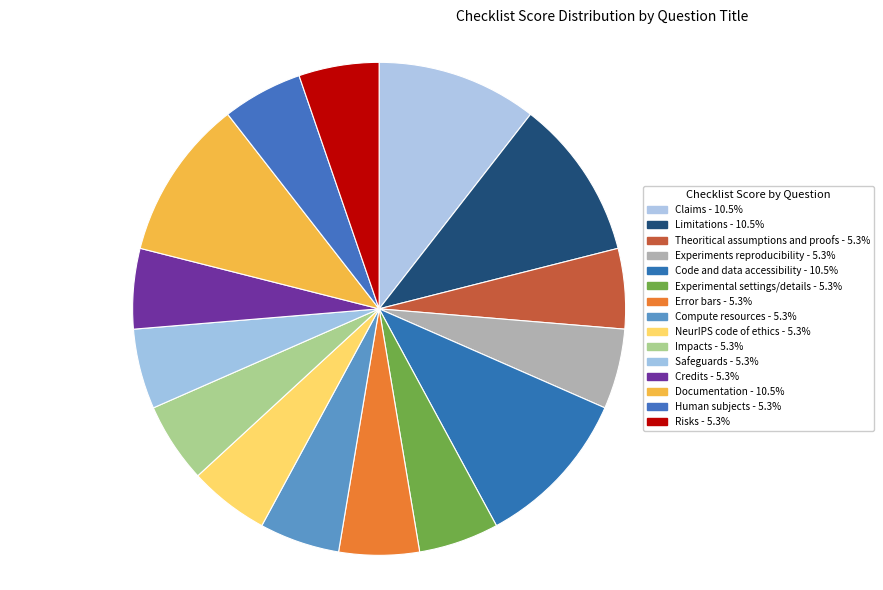

Do Claims and Documentation together represent more than half of the pie?

No